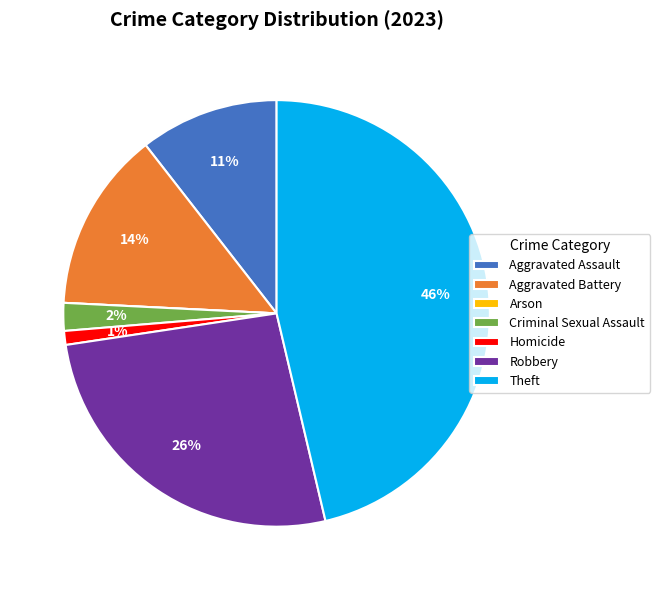

Do Robbery and Criminal Sexual Assault together represent more than half of the pie?

No